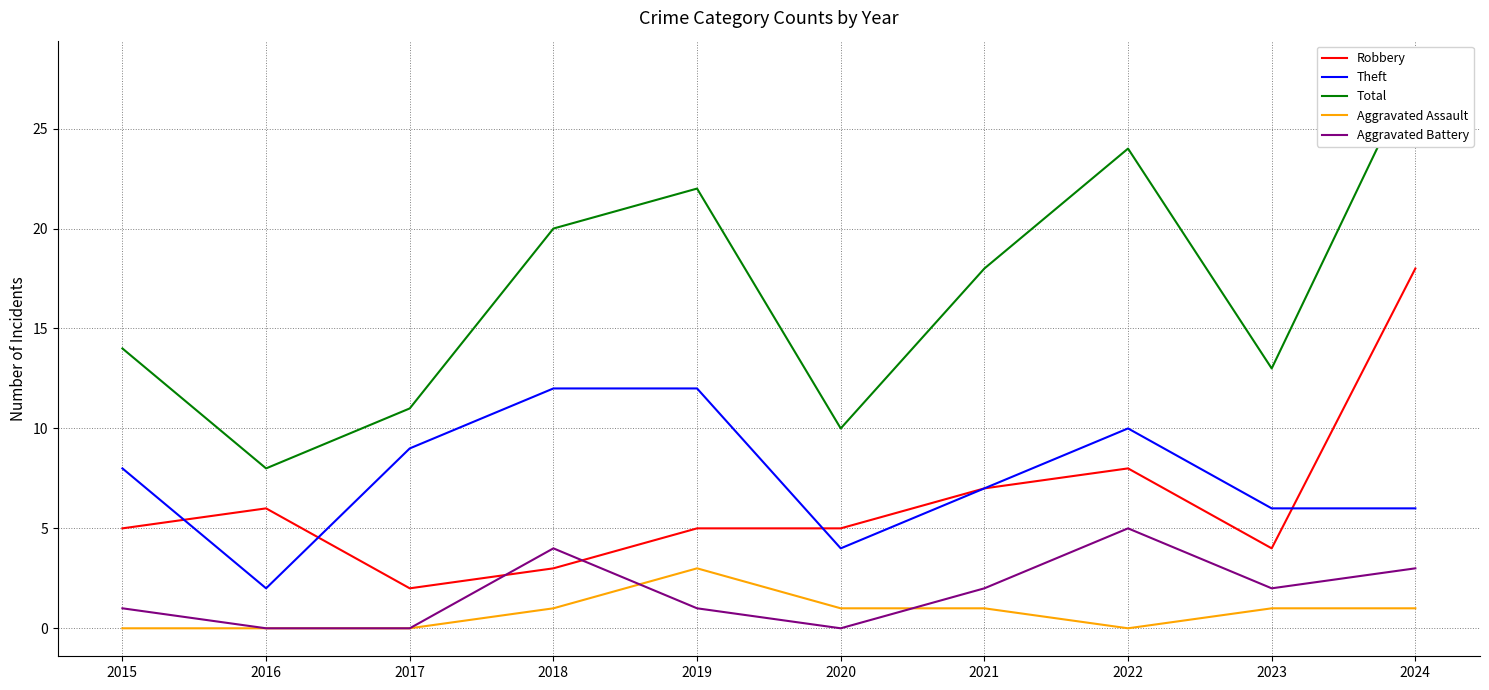

What is the spread (max minus min) of values at 2021?

17